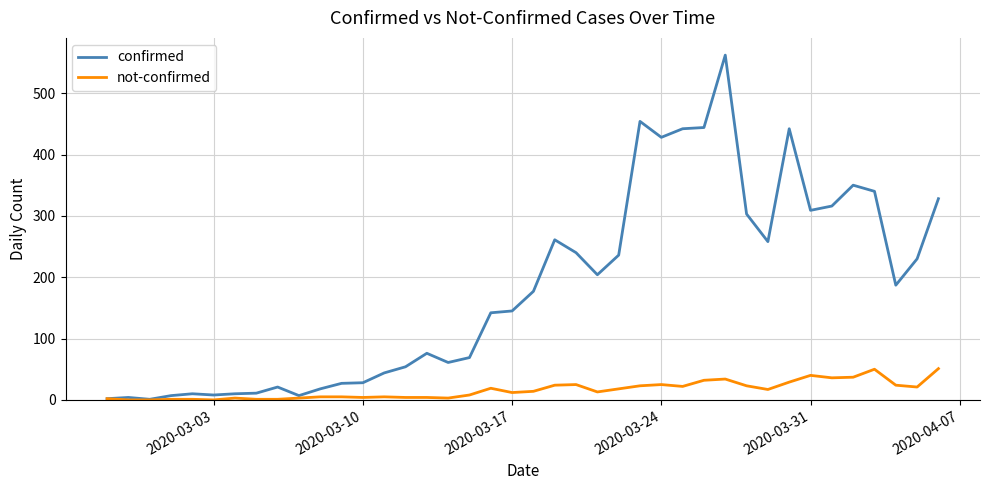

Rank the series by their maximum value, from highest to lowest.

confirmed, not-confirmed